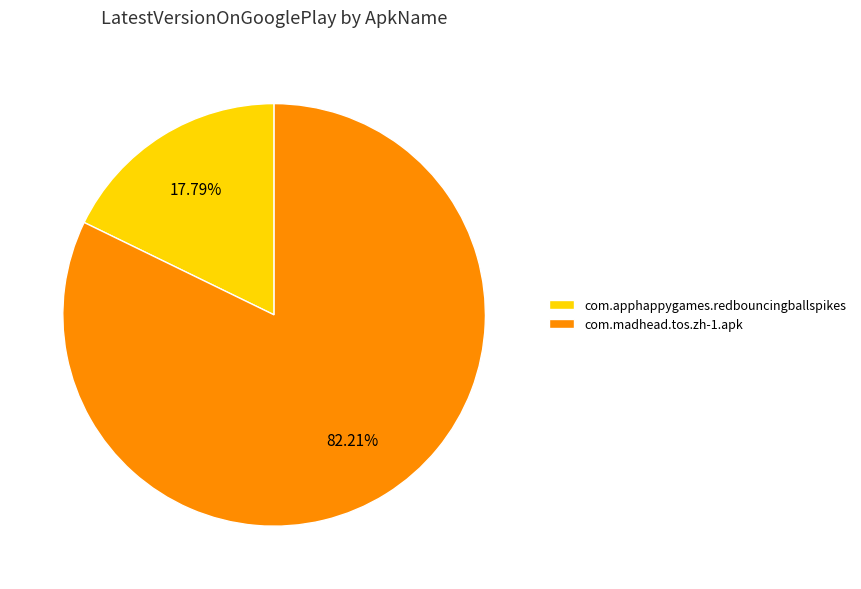

To the nearest percent, what is the average slice percentage?

50%